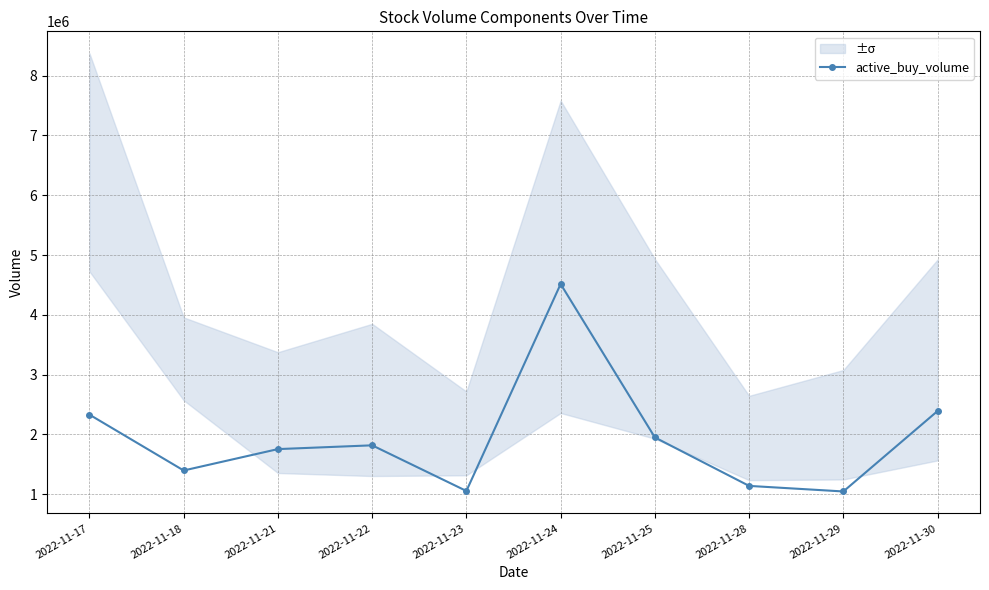

Which label corresponds to the smallest value in the chart?

2022-11-29